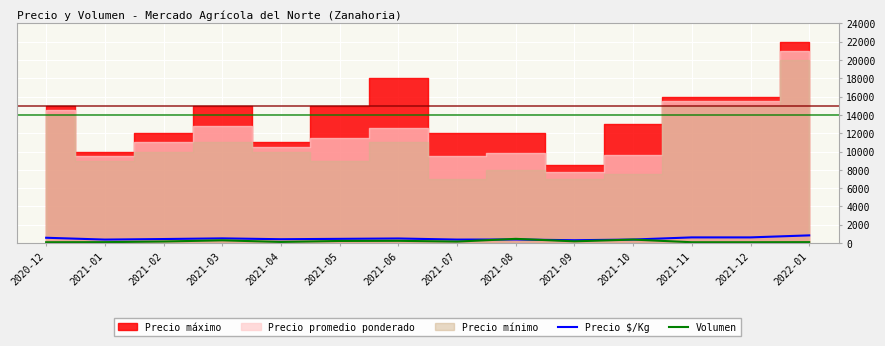

True or false: Volumen has a value of 230 at 2021-05.

True